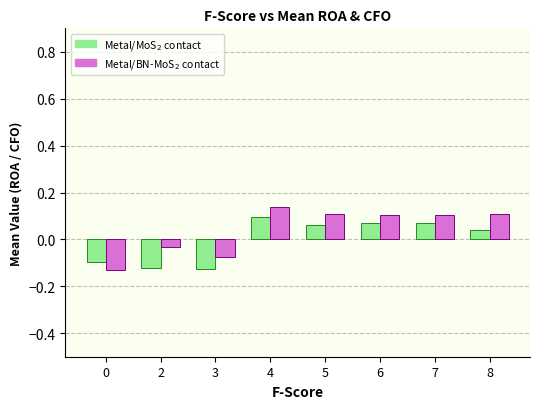

At which category is the sum across all series the highest?

4